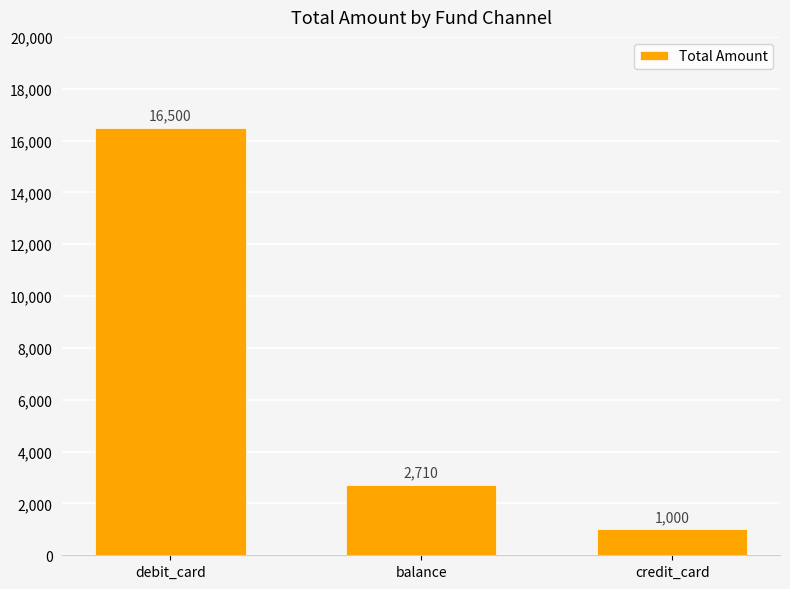

At which category does the chart reach its peak across all series?

debit_card